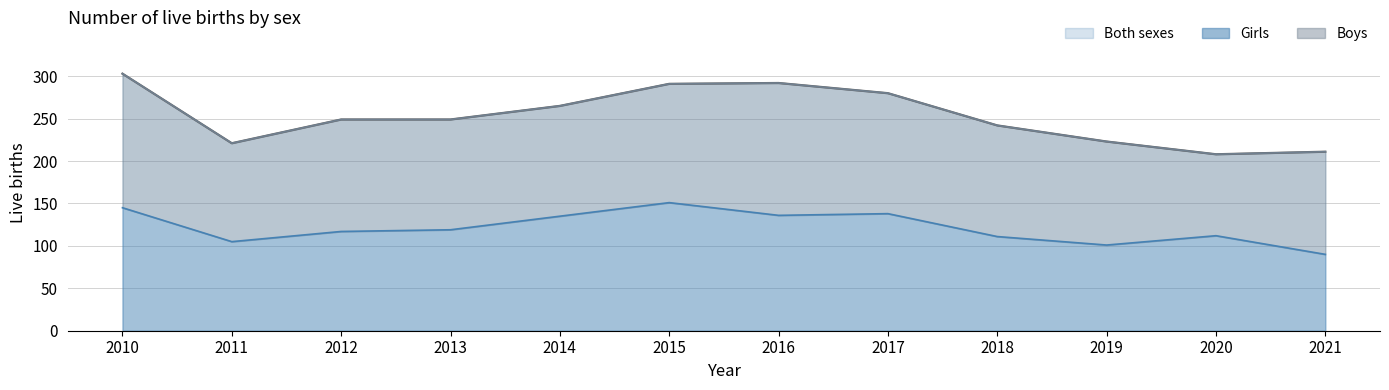

Which series changed the most between 2016 and 2020?

Both sexes